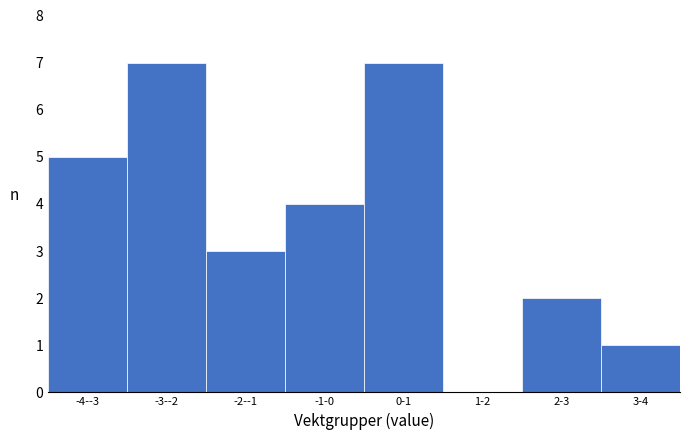

Reading left to right, extract all data points from this chart.

-4--3=5	-3--2=7	-2--1=3	-1-0=4	0-1=7	1-2=0	2-3=2	3-4=1